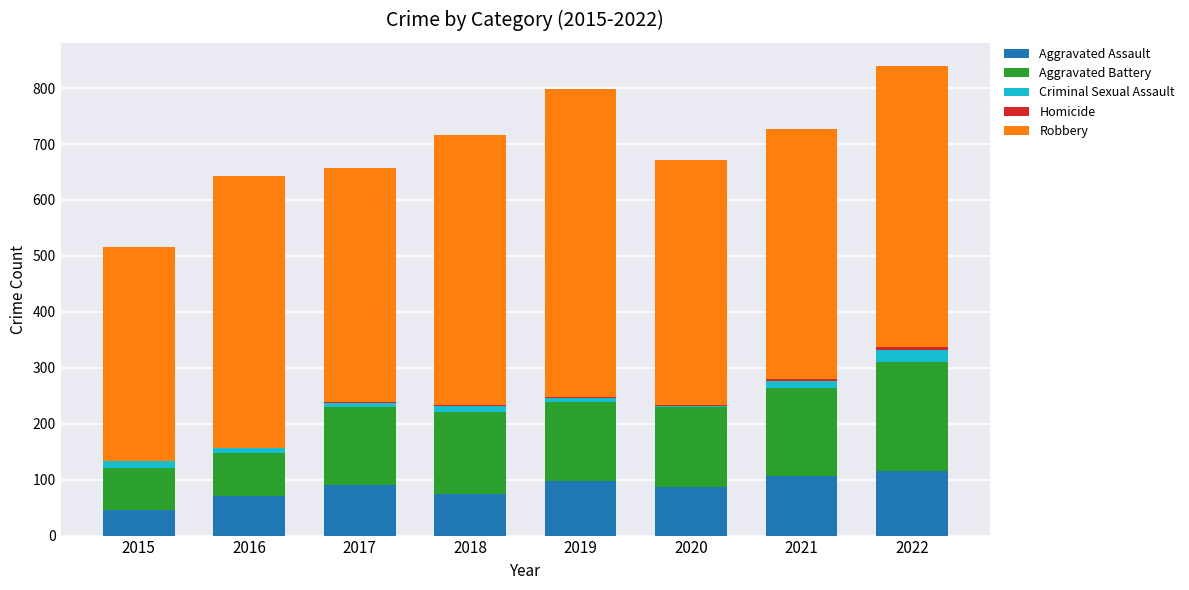

What is the maximum value for Aggravated Assault?

115